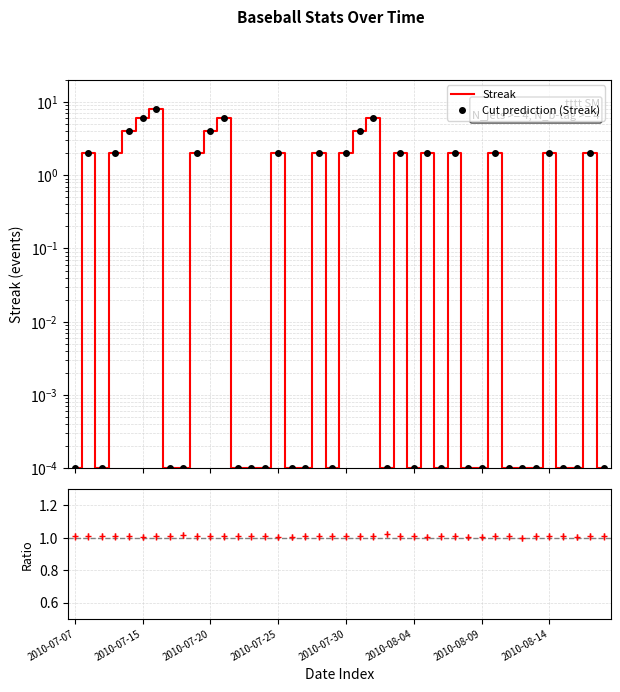

The Cut prediction (Streak) series shows 0.0 at 13. True or false?

False